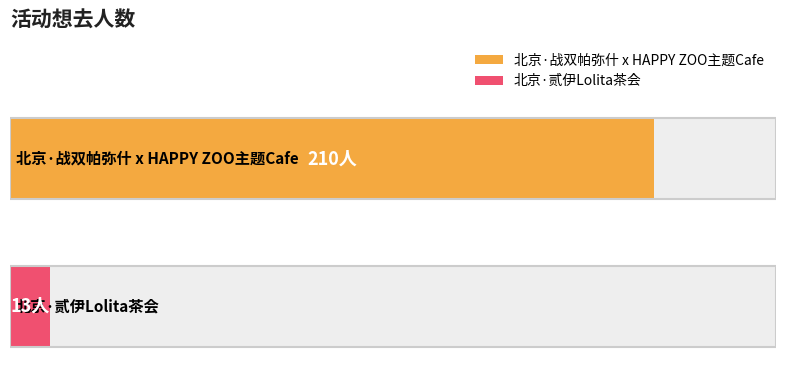

What is the value of the 2nd bar from the left?

13